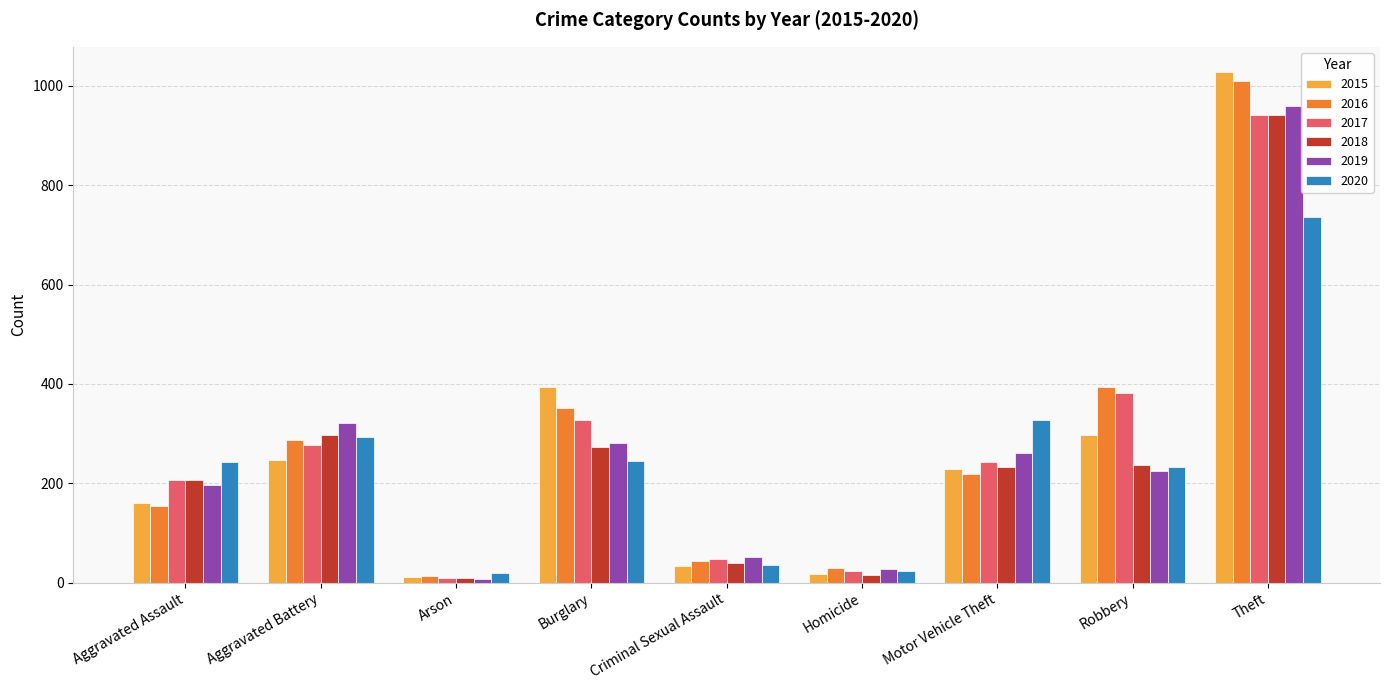

Is it true that 2016 equals 80 at Motor Vehicle Theft?

False